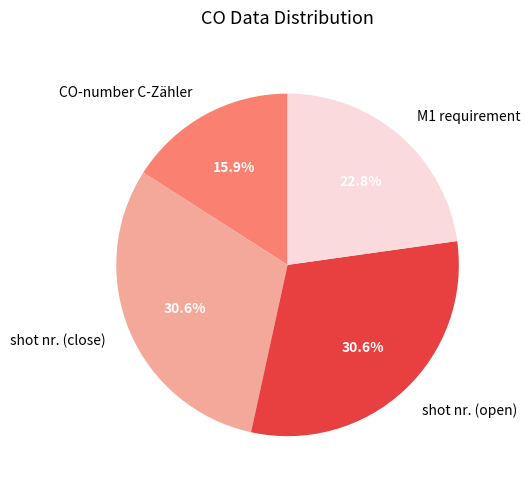

Is shot nr. (open) the majority of the pie?

No